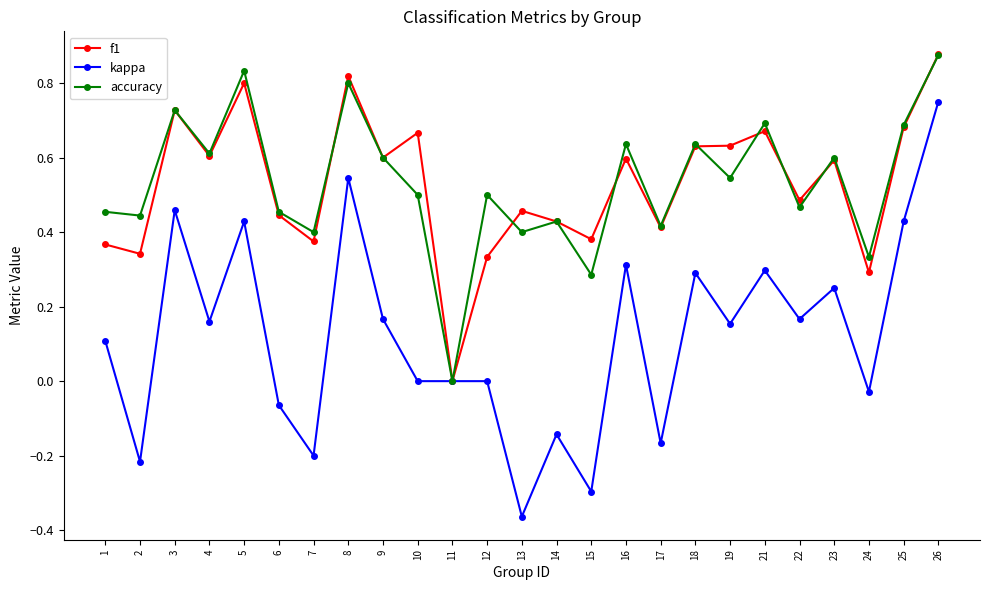

Where is the first local maximum for accuracy?

3